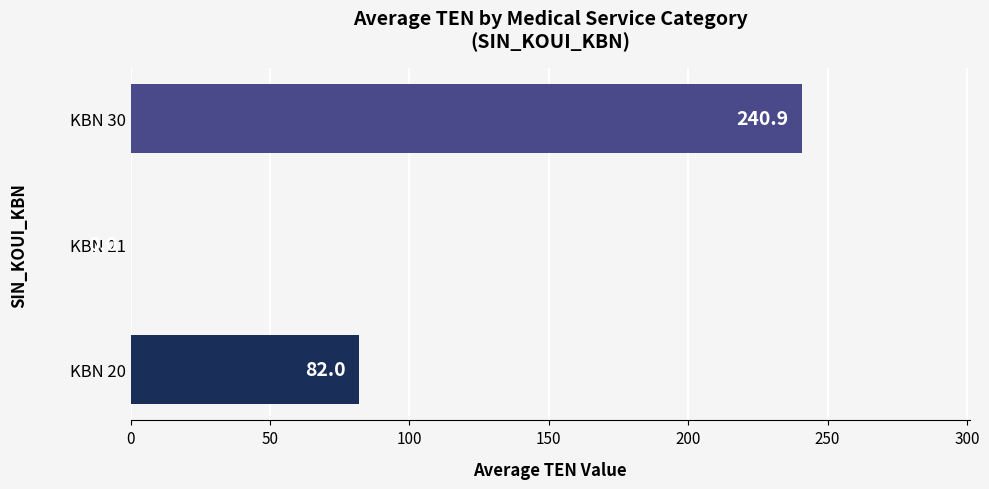

Reading bottom to top, transcribe all the data shown in this chart.

KBN 20=82.0	KBN 21=0.0	KBN 30=240.9